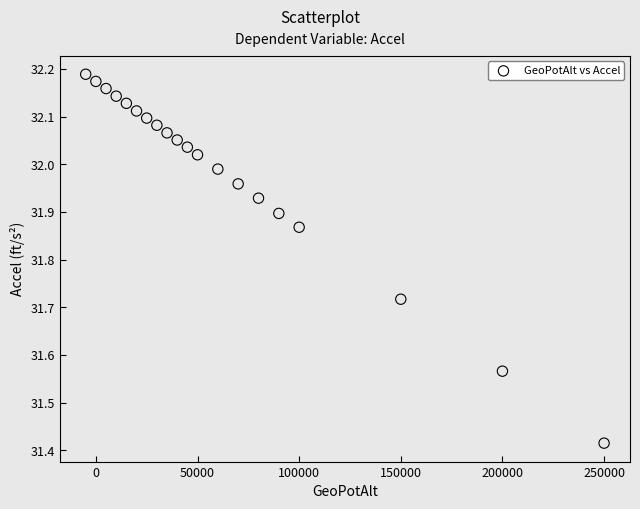

What is the range of X values (max minus min)?

255000.0